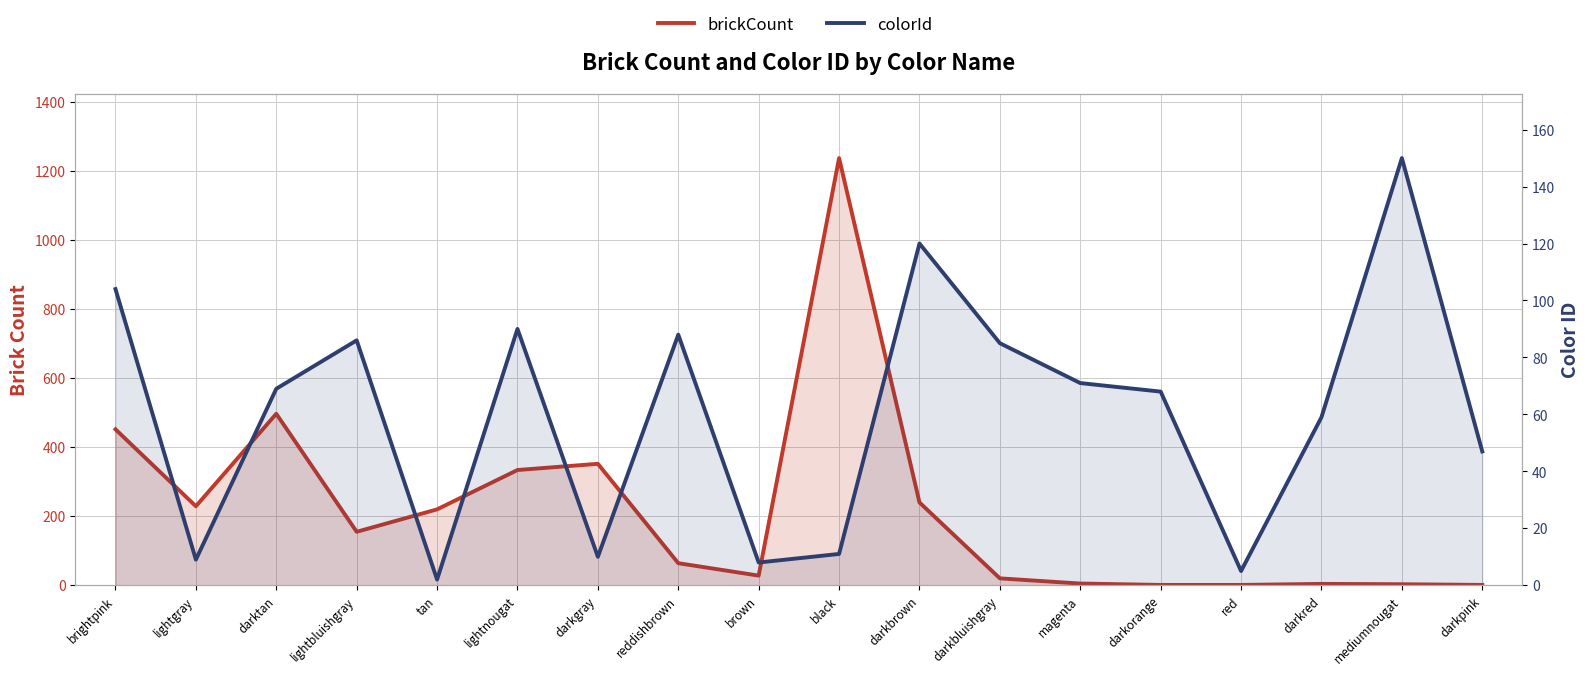

What are all the series names shown in the legend?

brickCount, colorId